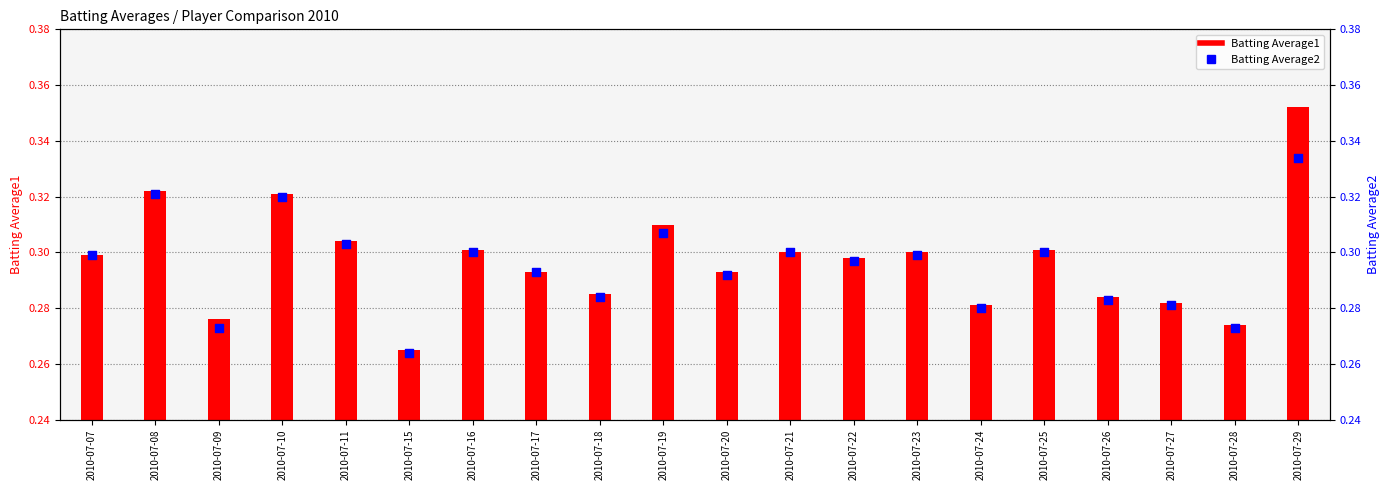

What are all the series names shown in the legend?

Batting Average1, Batting Average2